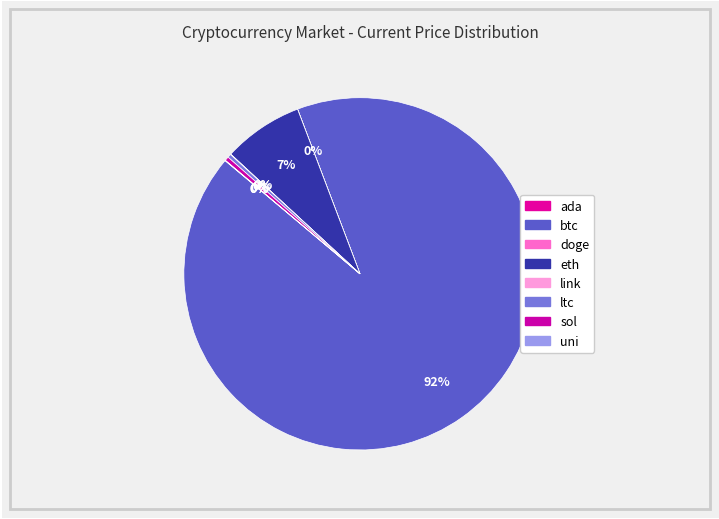

True or false: doge accounts for 1% of the total.

False